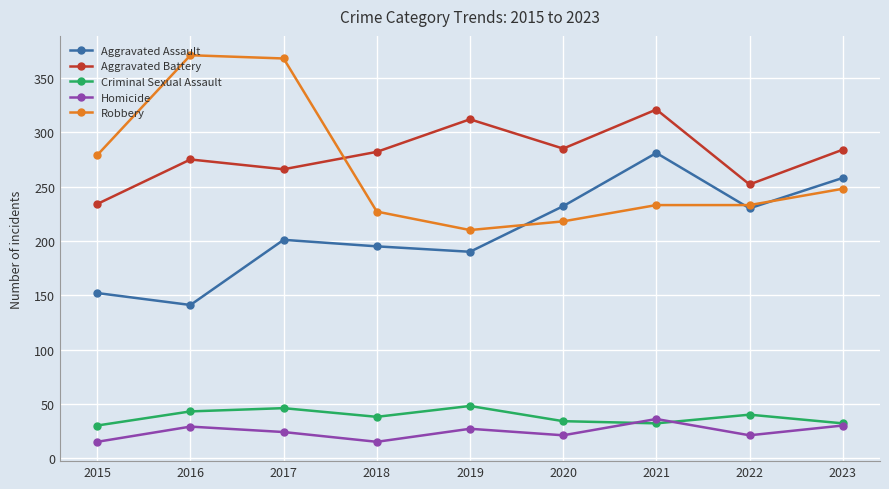

How many values in the Aggravated Battery series are below 282?

4